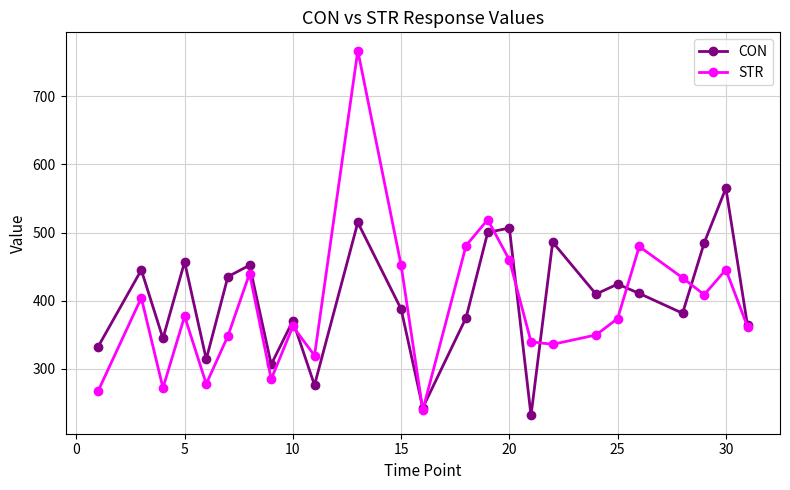

What is the highest value of the CON series?

565.0